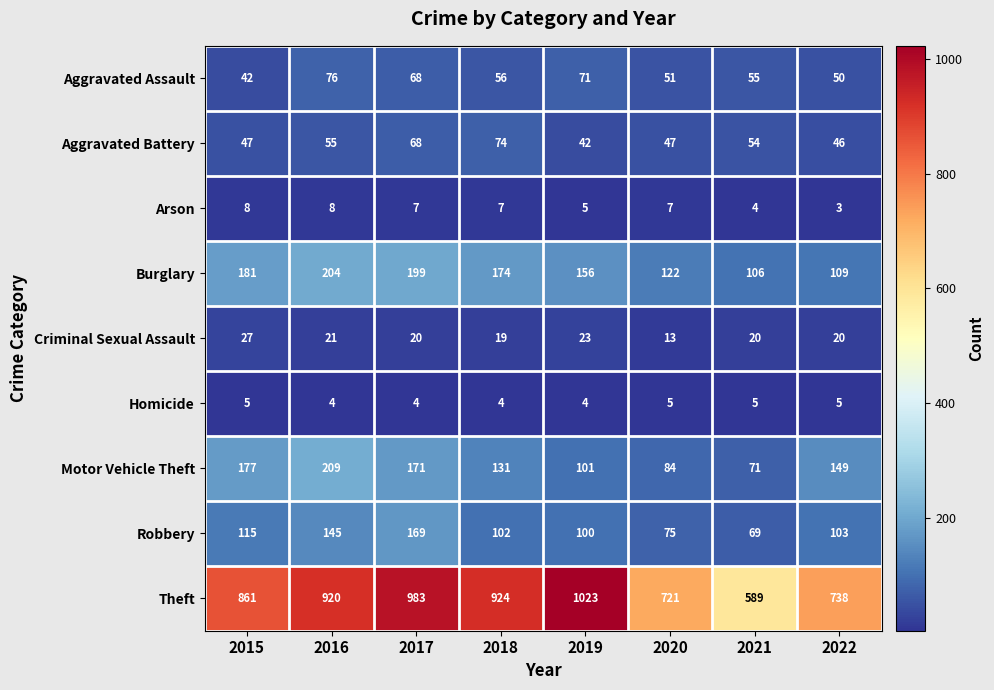

At 2021, list the series in order from largest to smallest.

Theft, Burglary, Motor Vehicle Theft, Robbery, Aggravated Assault, Aggravated Battery, Criminal Sexual Assault, Homicide, Arson